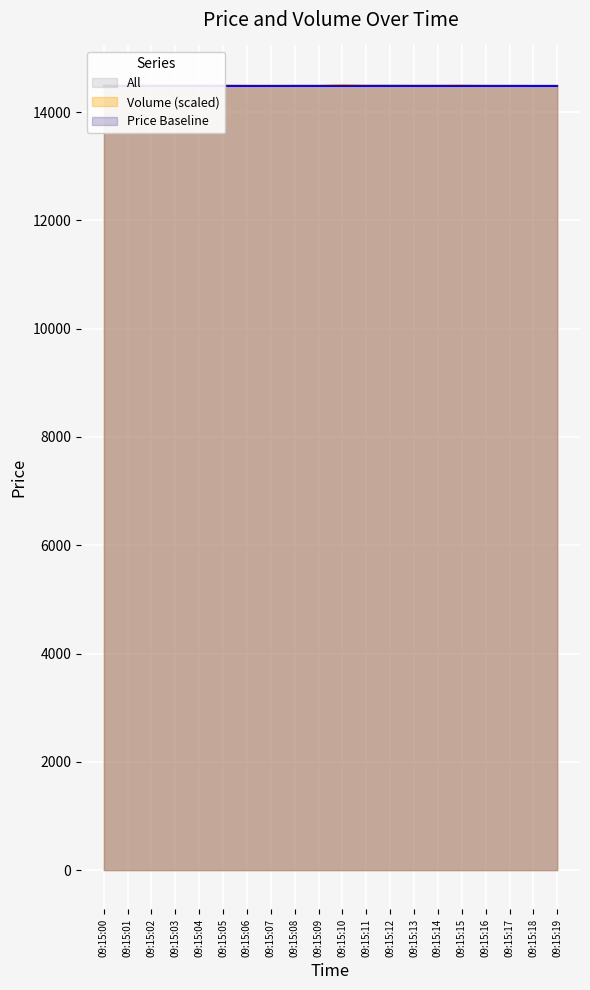

Between 09:15:10 and 09:15:02, which is larger?

09:15:02